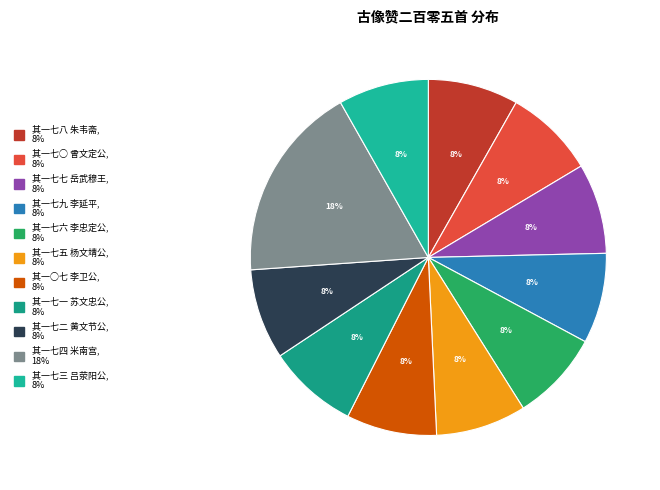

To the nearest percent, what percentage of the pie is 其一七八 朱韦斋?

8%